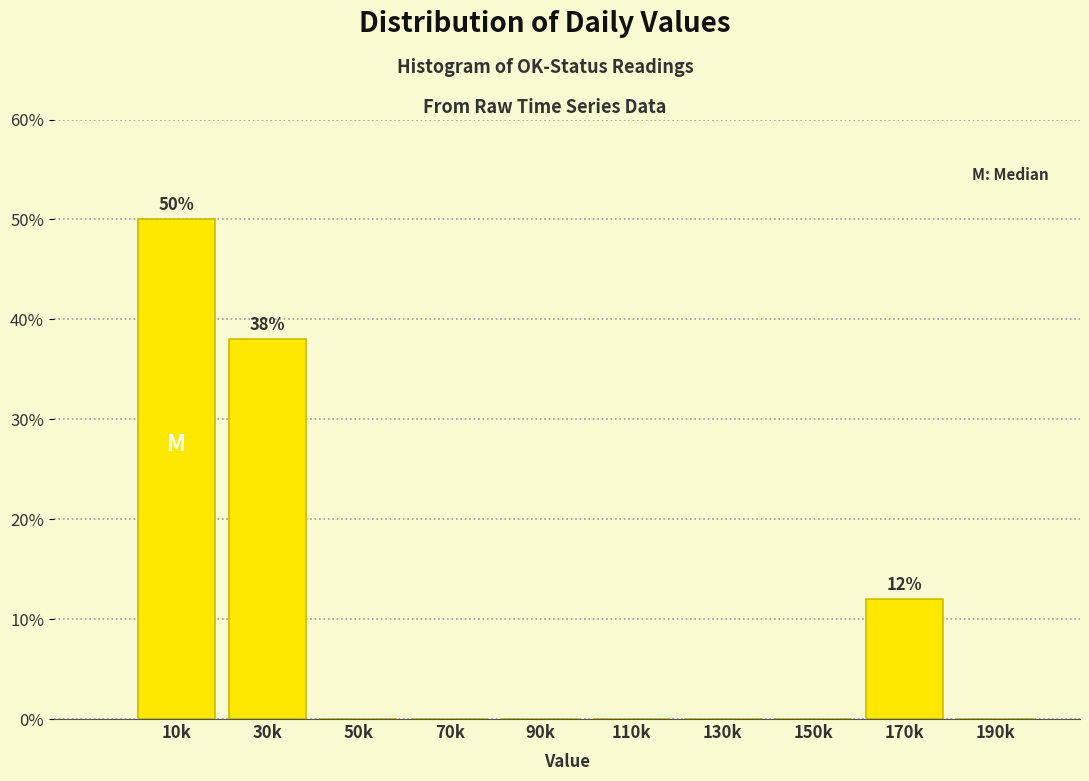

Reading left to right, list all the values displayed in this chart.

10k=50	30k=38	50k=0	70k=0	90k=0	110k=0	130k=0	150k=0	170k=12	190k=0